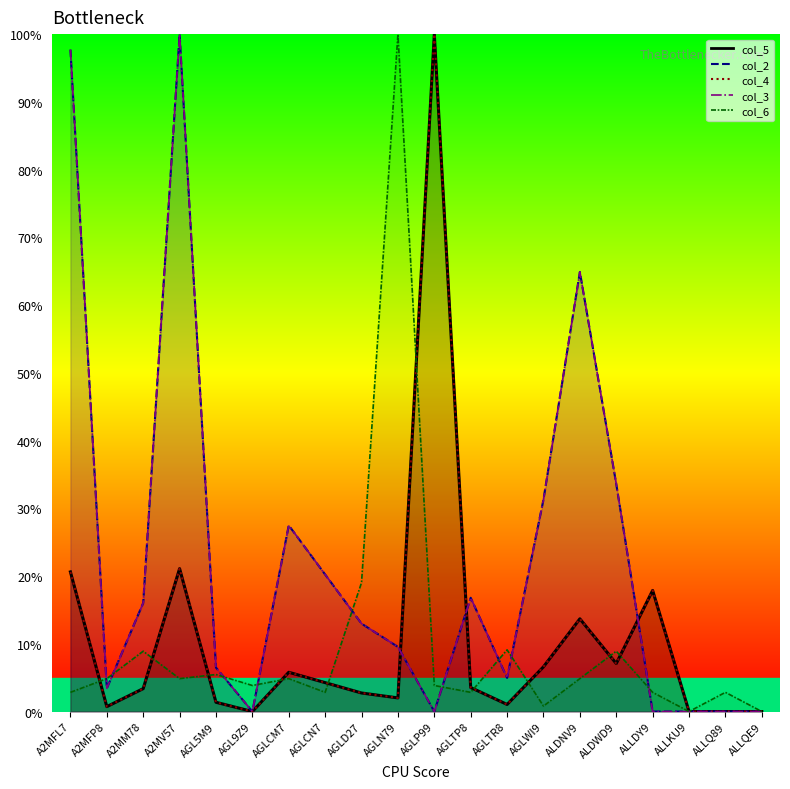

Where does the col_6 series first go above 4?

A2MFP8